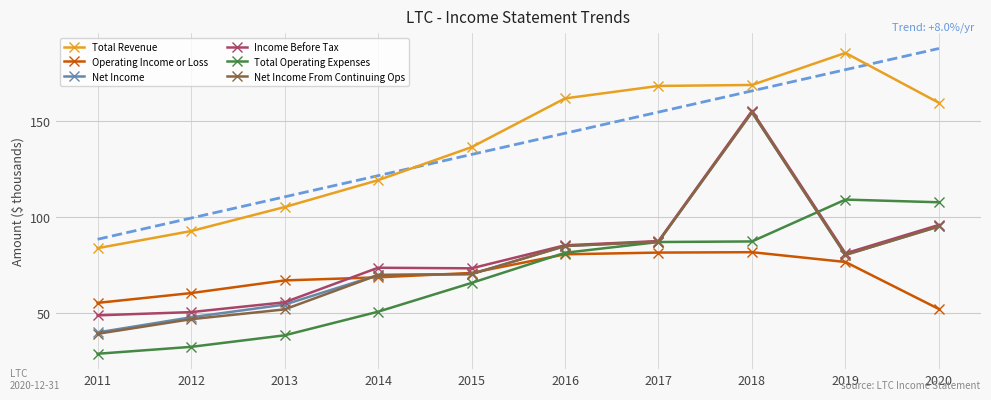

True or false: Net Income has more than 2 points higher than both neighbors.

False